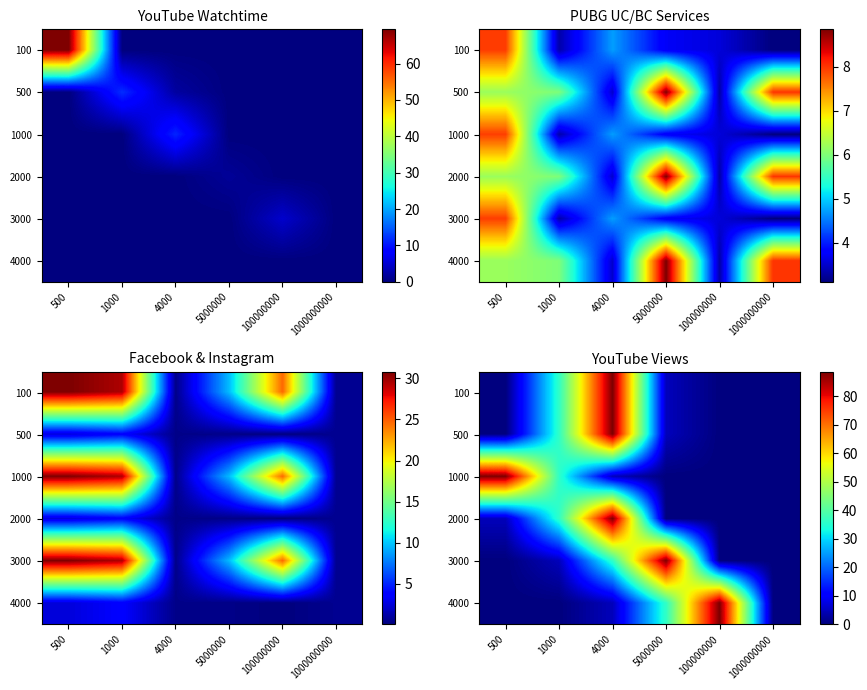

Between 4000 and 500, which is larger?

4000